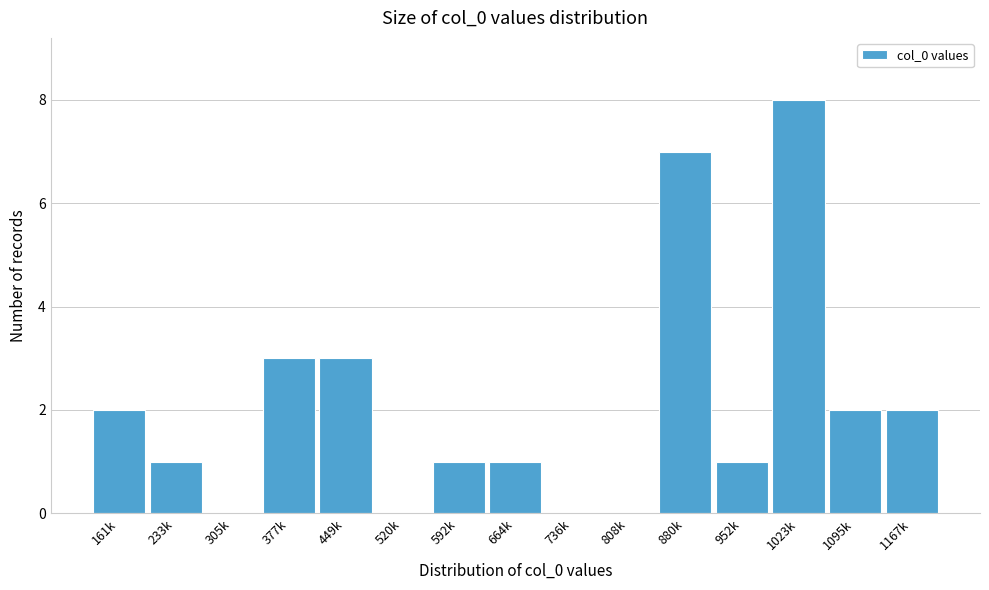

Reading left to right, list all the values displayed in this chart.

161k=2	233k=1	305k=0	377k=3	449k=3	520k=0	592k=1	664k=1	736k=0	808k=0	880k=7	952k=1	1023k=8	1095k=2	1167k=2